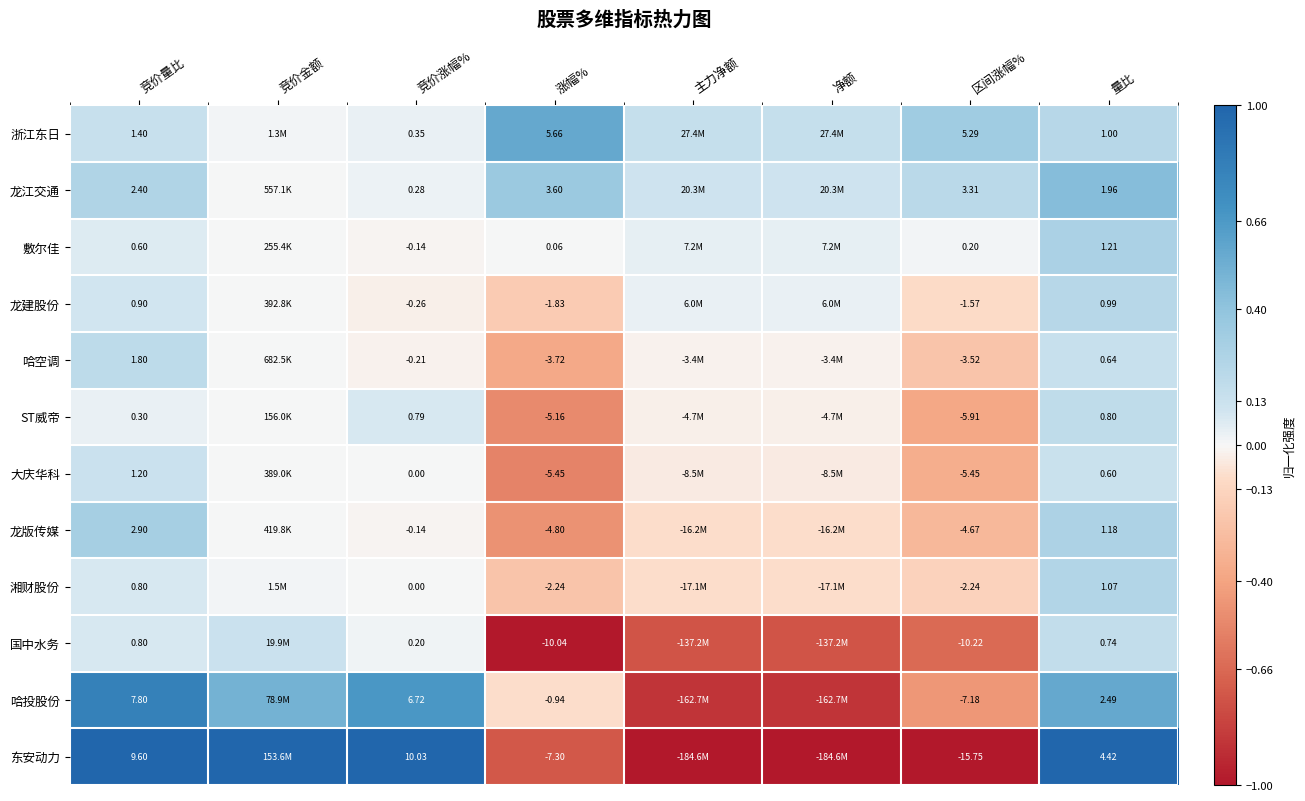

What is the difference between the highest and lowest values at 竞价量比?

9.3